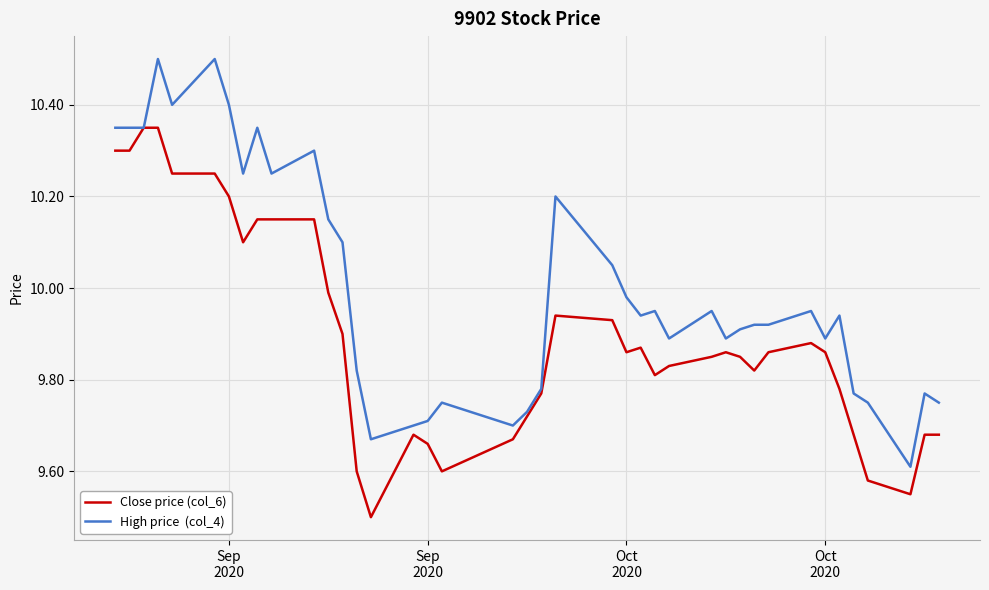

What is the greatest value displayed?

10.5